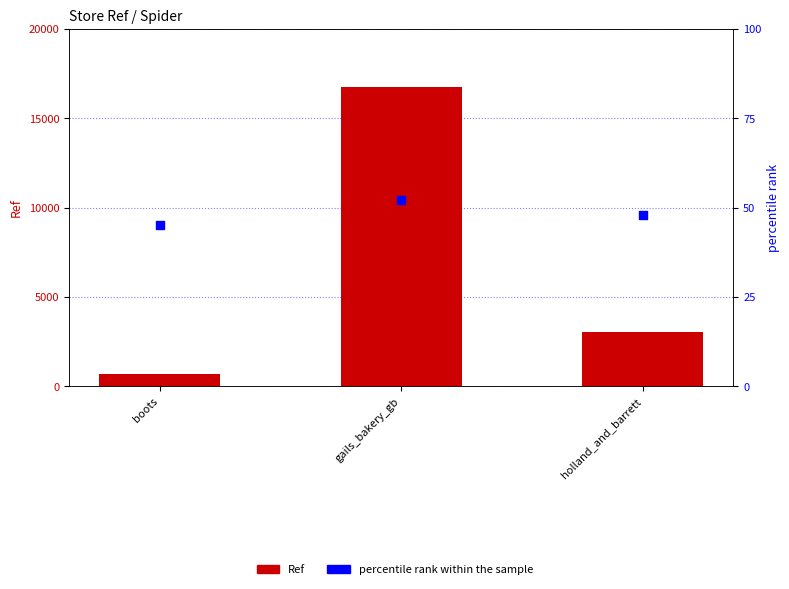

At which category is the sum across all series the highest?

gails_bakery_gb